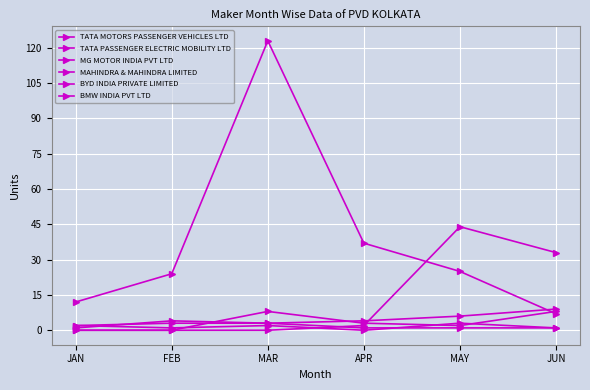

How many values in the BMW INDIA PVT LTD series are below 2?

3